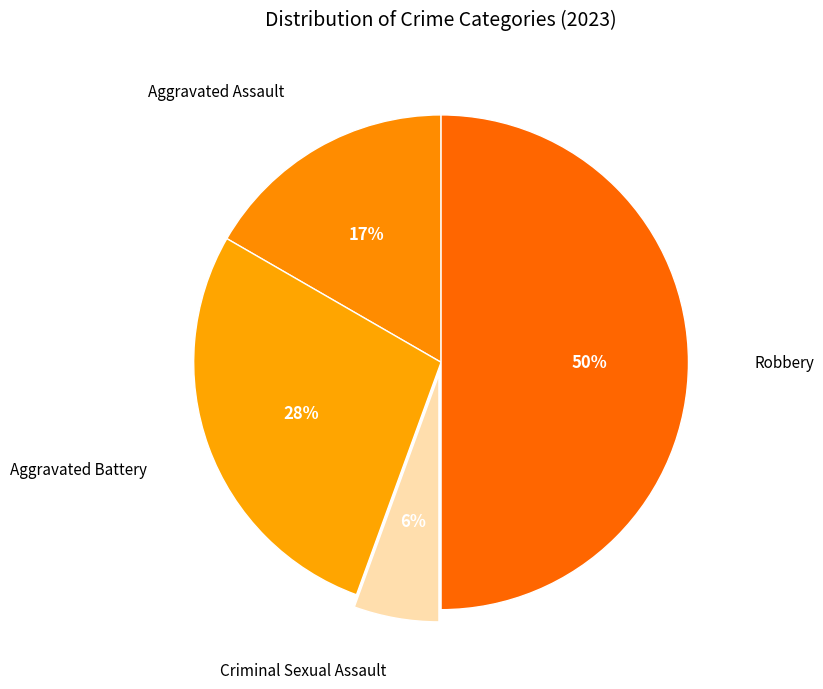

How many slices are in this pie chart?

4